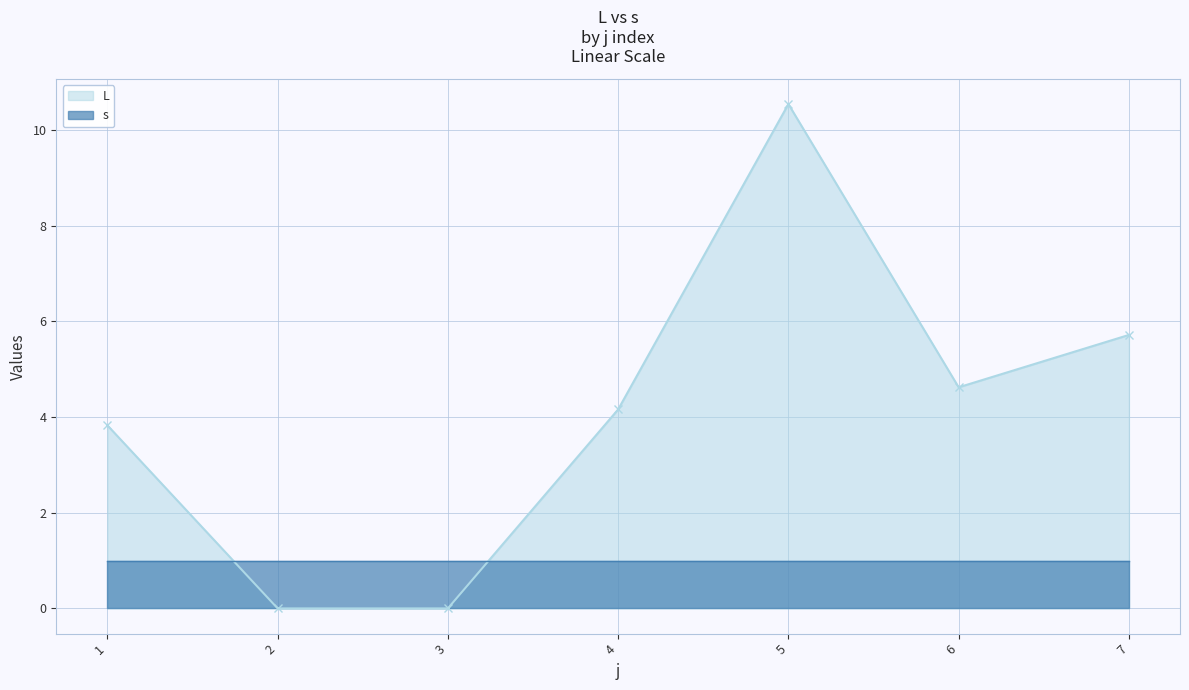

How many positive values are there?

5